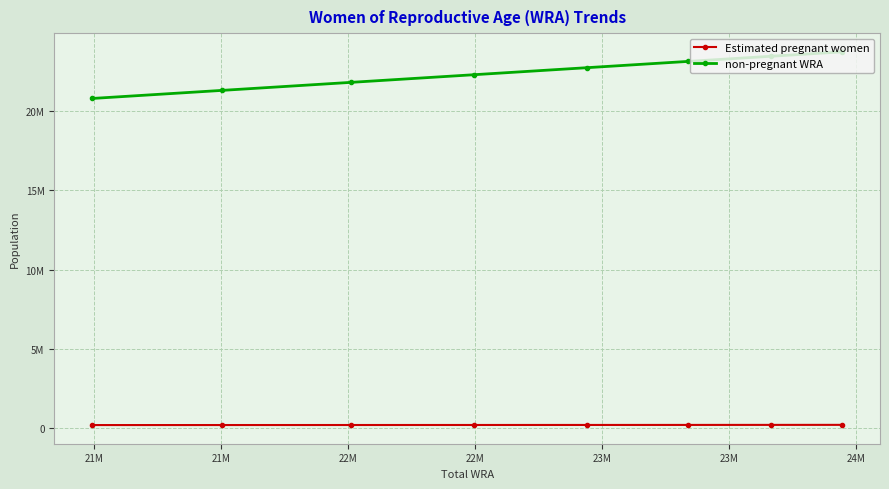

What are all the series names shown in the legend?

Estimated pregnant women, non-pregnant WRA